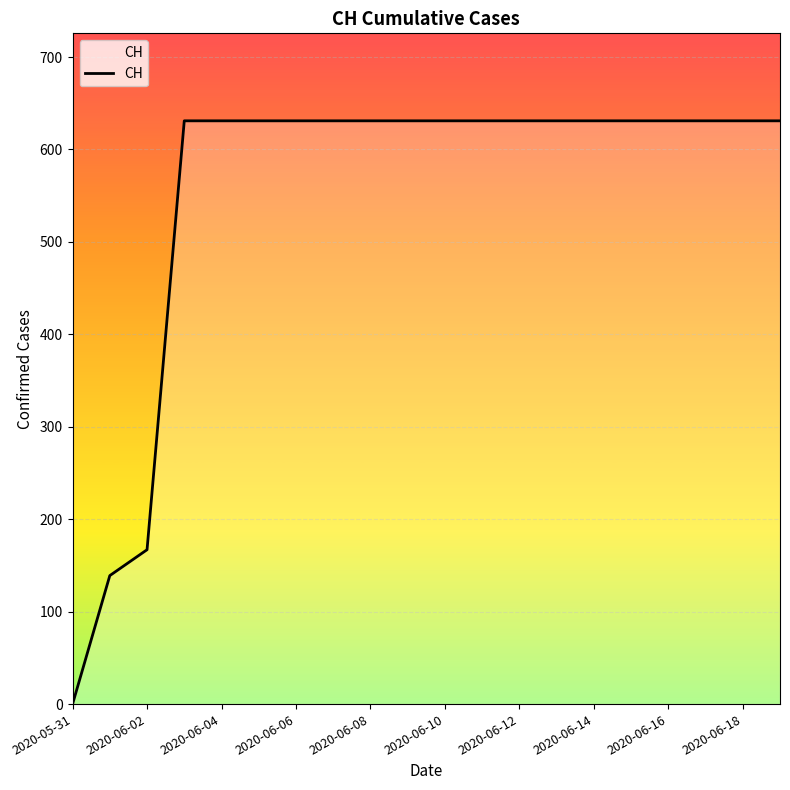

Reading left to right, extract all data points from this chart.

0	139	167	631	631	631	631	631	631	631	631	631	631	631	631	631	631	631	631	631